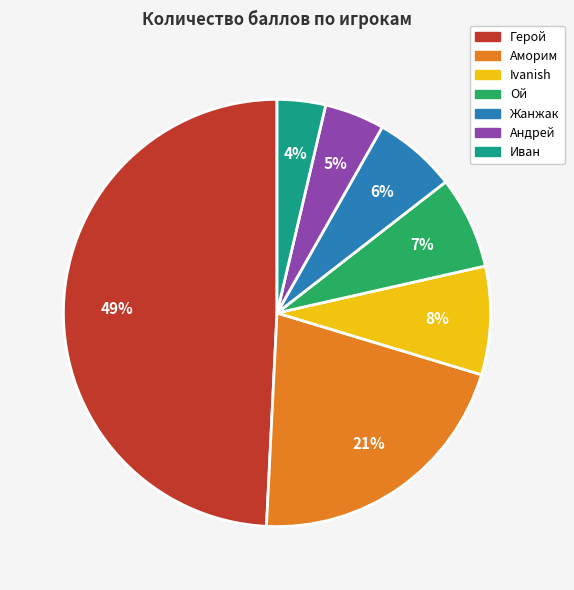

The Герой slice represents 49% of the pie. True or false?

True